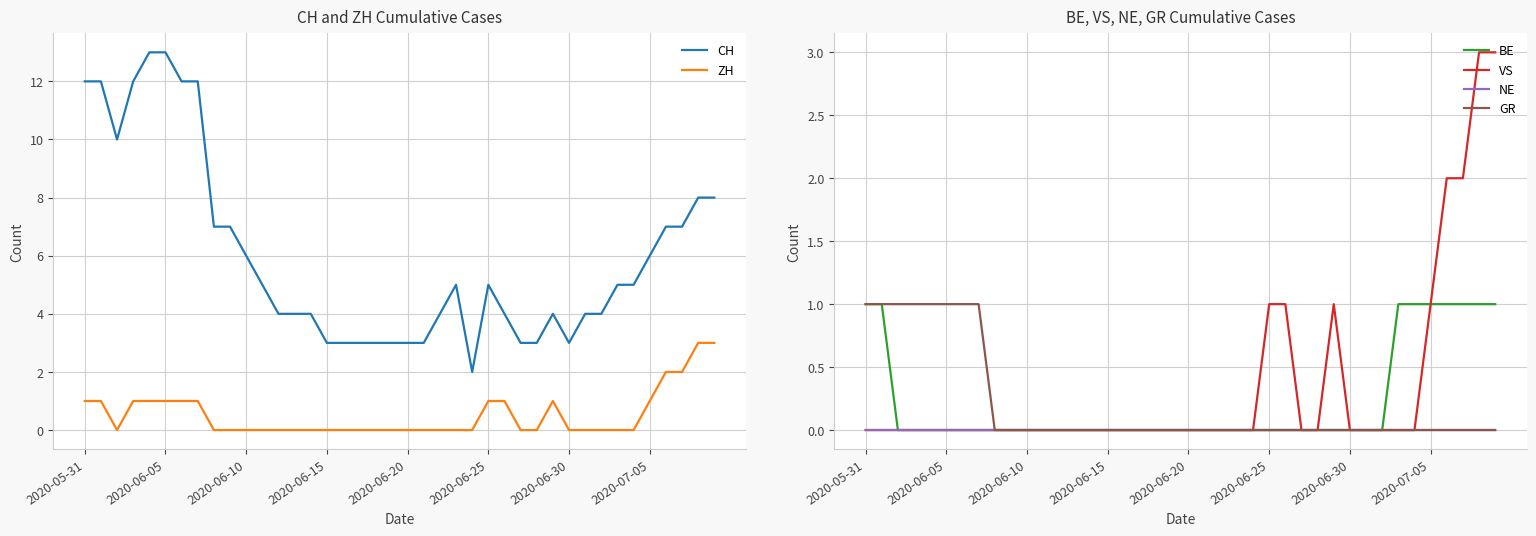

Does the chart have visible grid lines?

Yes